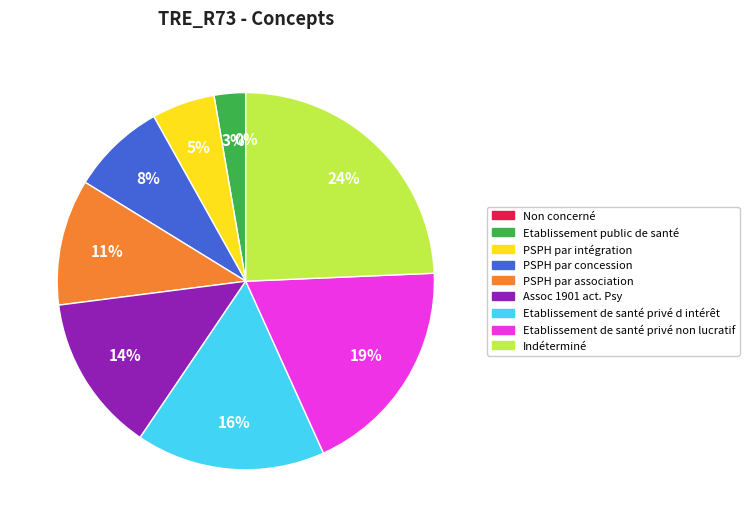

Which has a higher value, Assoc 1901 act. Psy or PSPH par association?

Assoc 1901 act. Psy